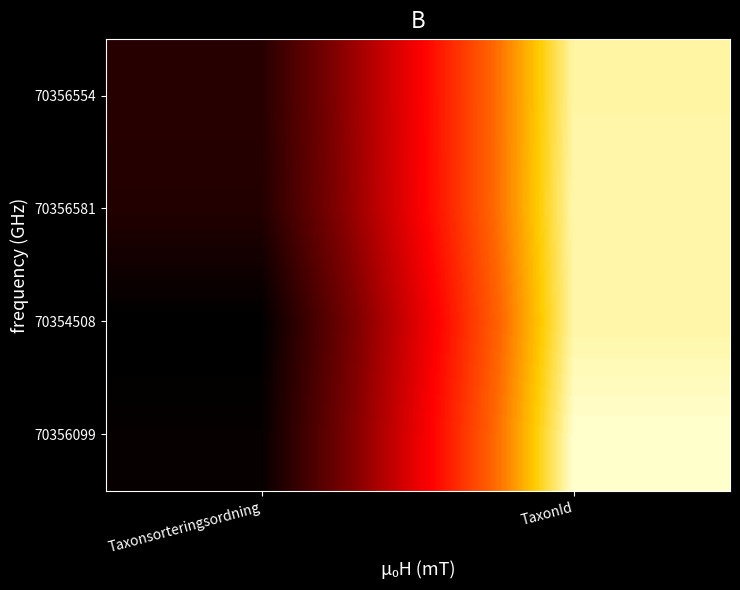

Reading right to left, what are all the values shown in this chart?

70356099: TaxonId=1.0	Taxonsorteringsordning=0.0
70354508: TaxonId=1.0	Taxonsorteringsordning=0.0
70356581: TaxonId=1.0	Taxonsorteringsordning=0.1
70356554: TaxonId=1.0	Taxonsorteringsordning=0.1